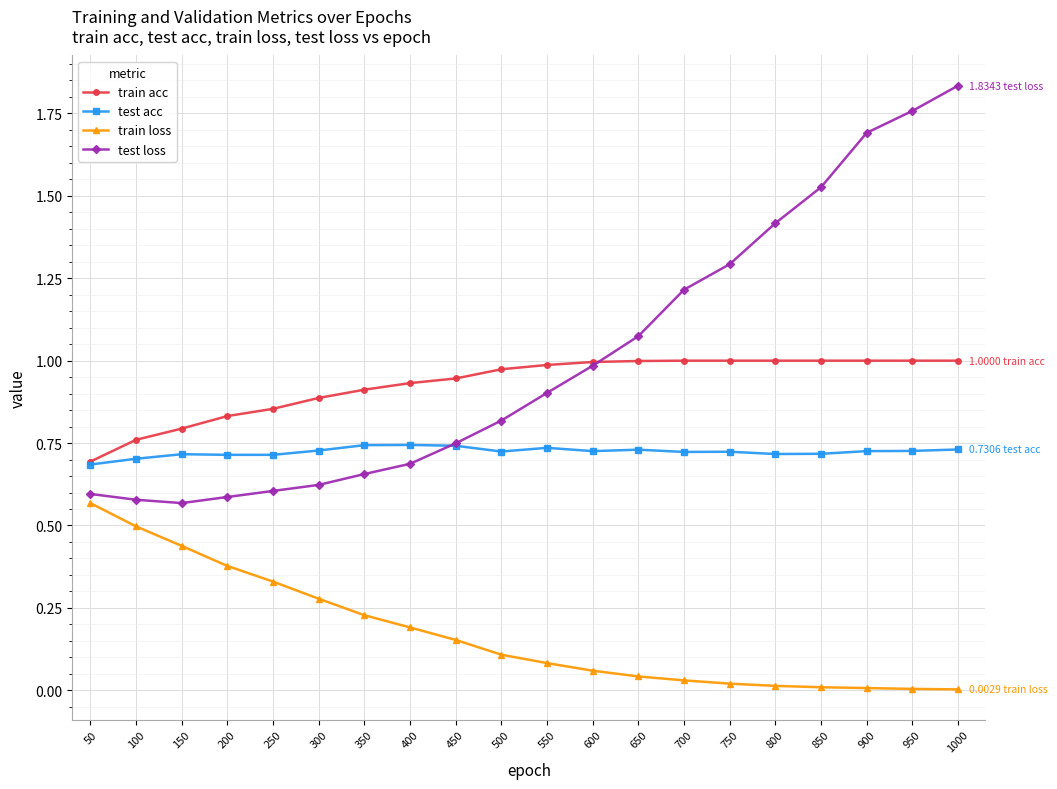

Is it true that train loss equals 0.5 at 250?

False